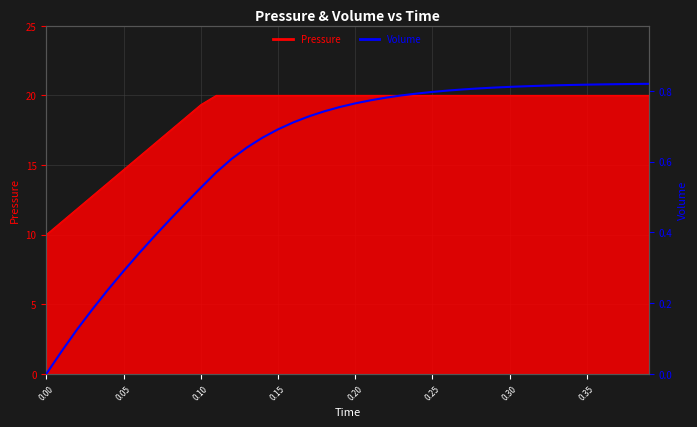

What is the sum of the values at 25 and 0.40?

1.2